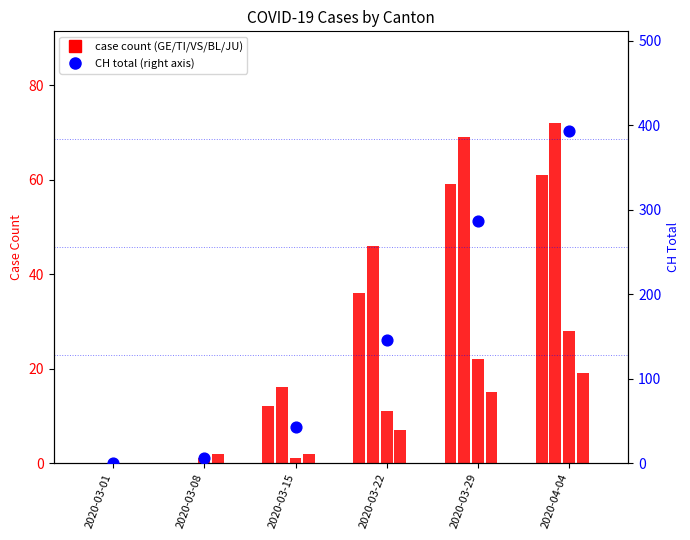

Which series reaches the maximum Y coordinate?

CH